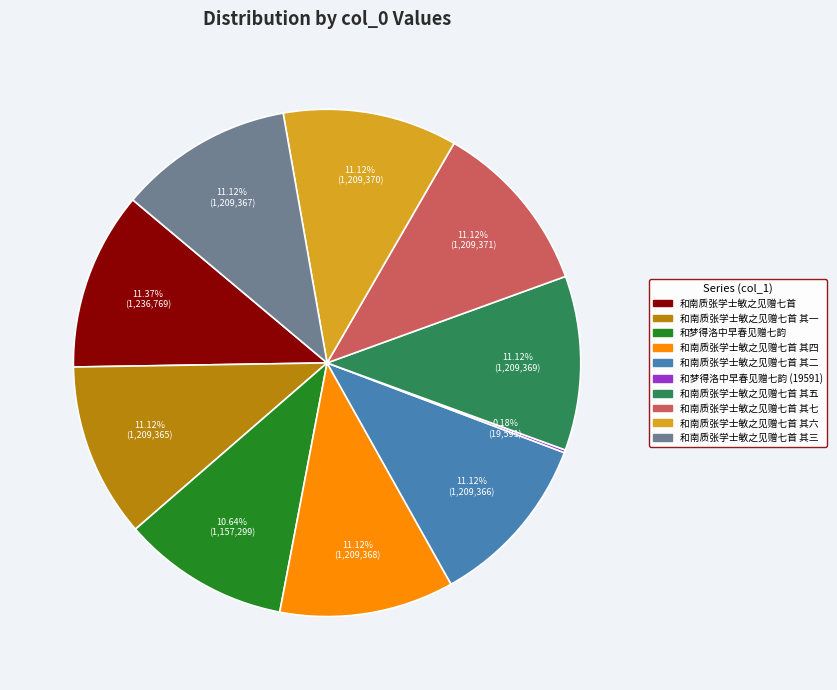

Does any single category account for the majority?

No